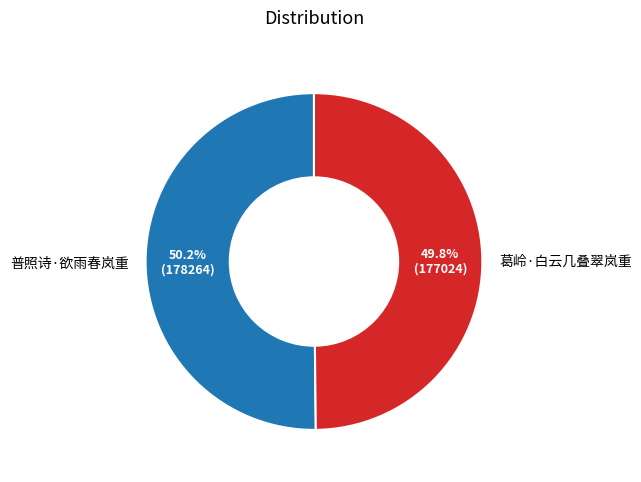

Does any single category account for the majority?

Yes